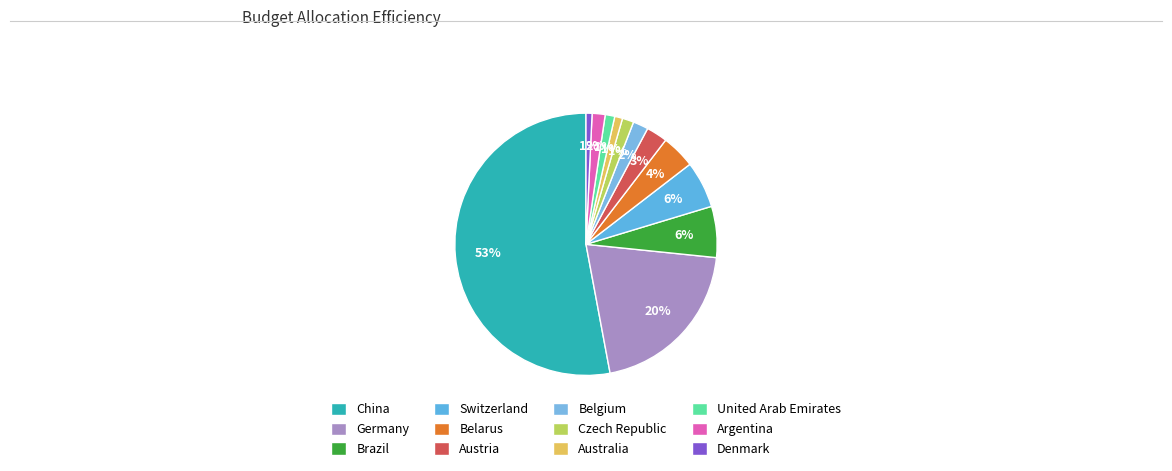

Count the number of slices in the pie.

12